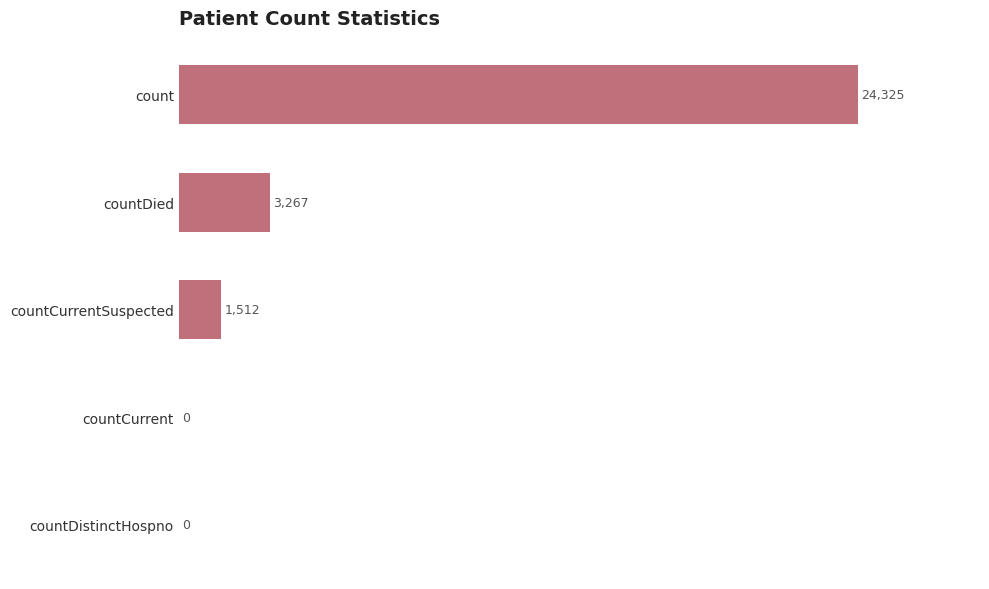

Is it true that the value at countDied is 943?

False